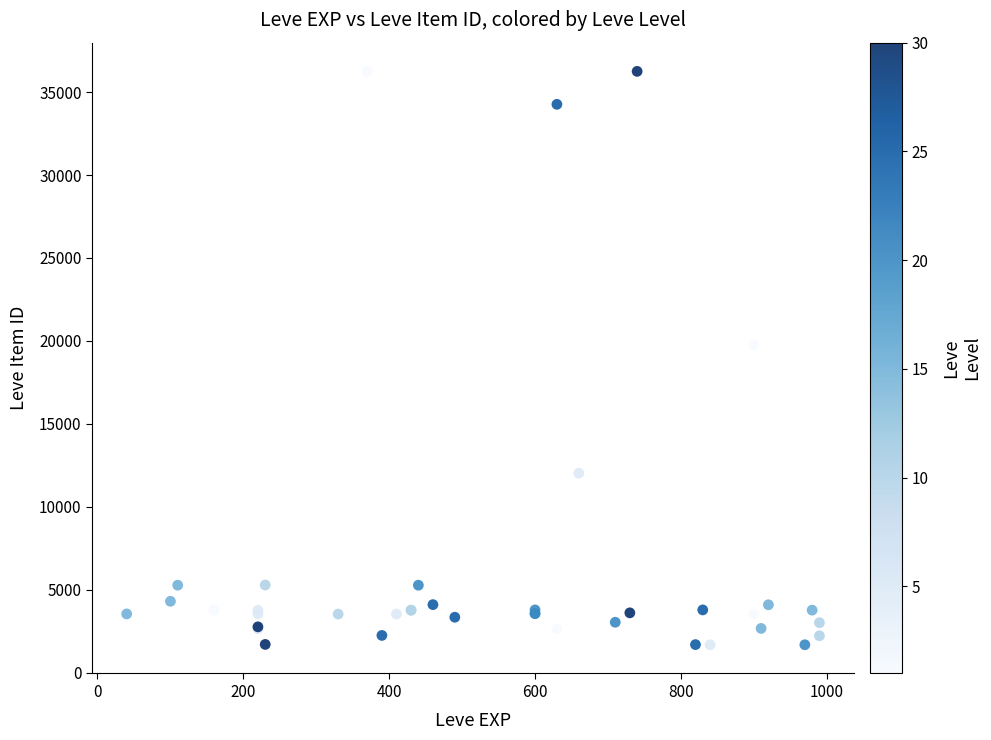

What Y value in the scatter plot is closest to 18967?

19744